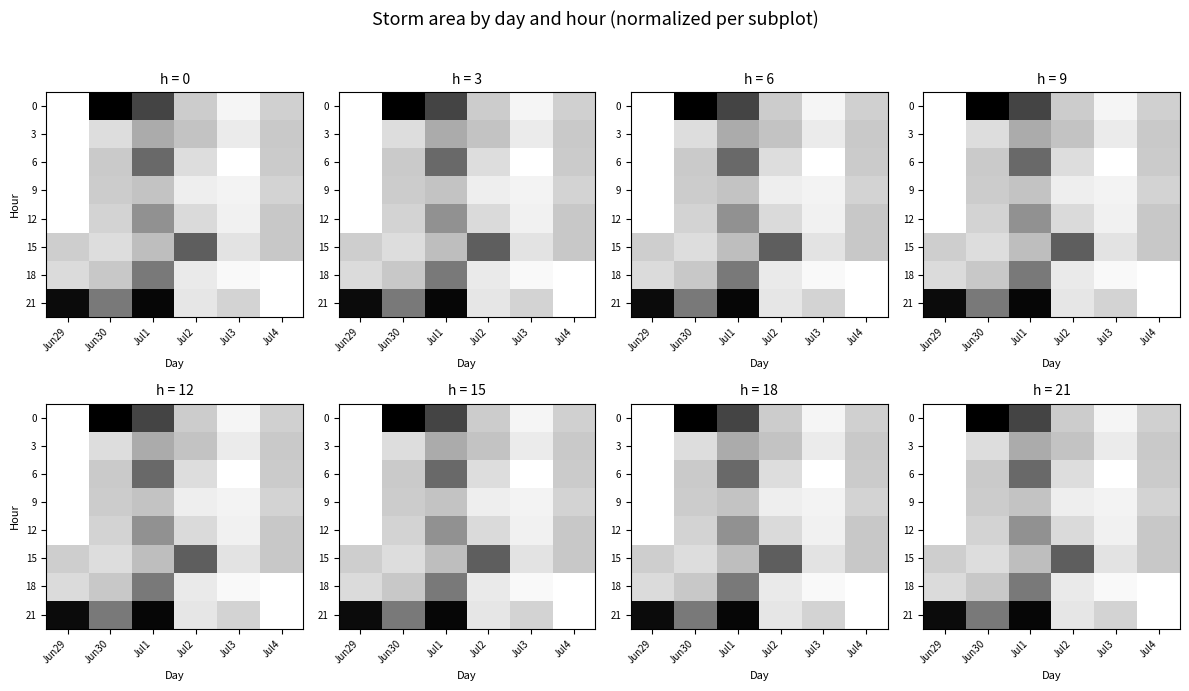

The 3 series shows 1.5 at Jun30. True or false?

False